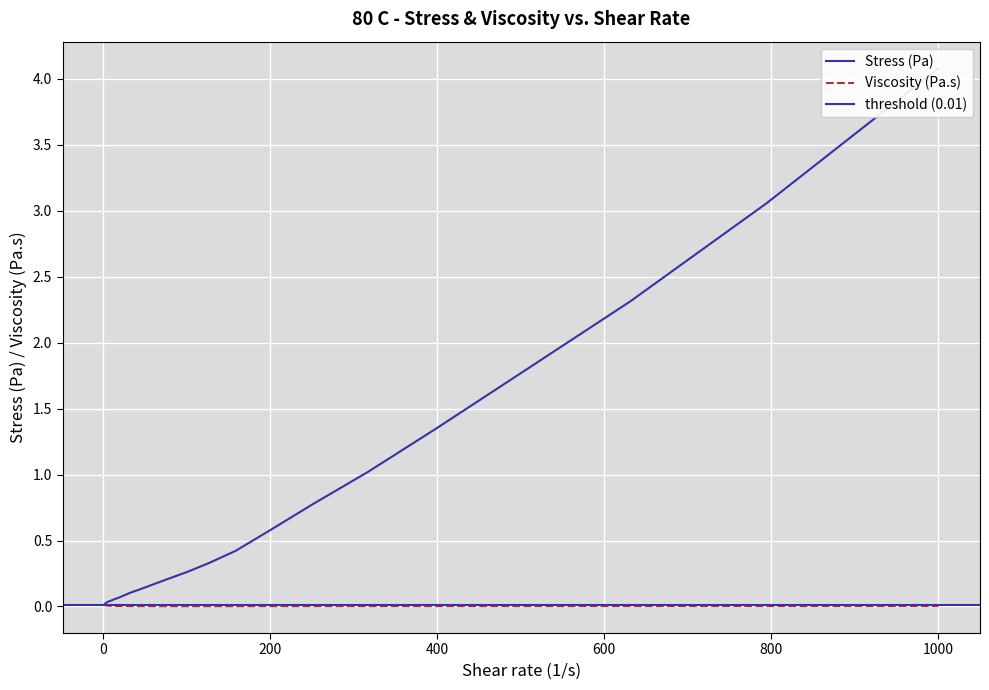

At how many categories does at least one series exceed 1?

6